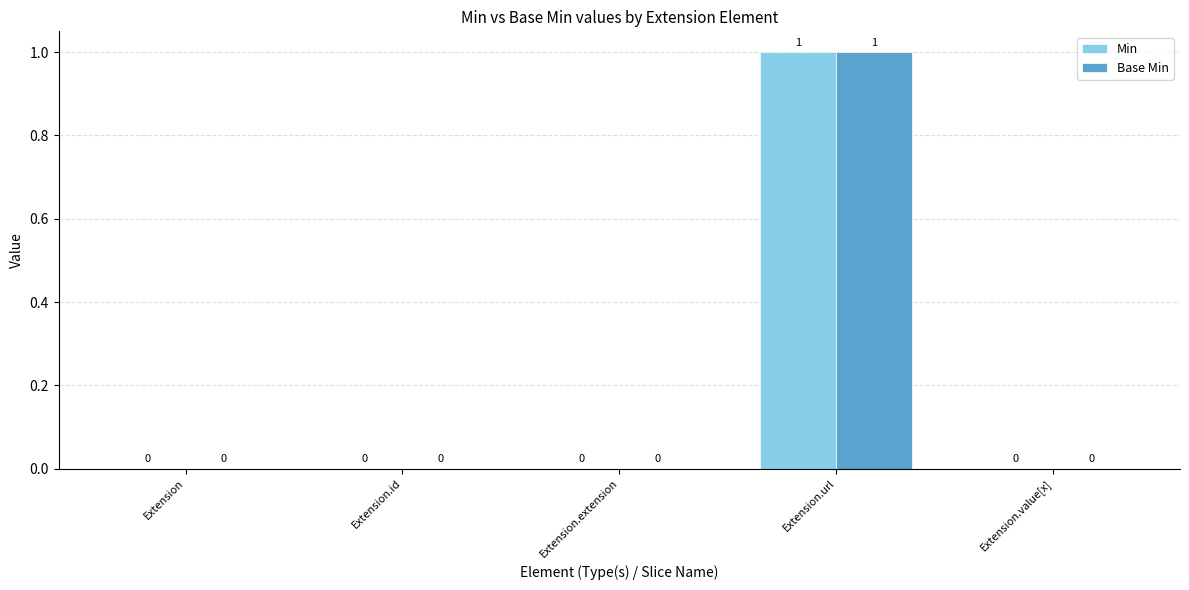

Is it true that Base Min equals 0 at Extension.value[x]?

True